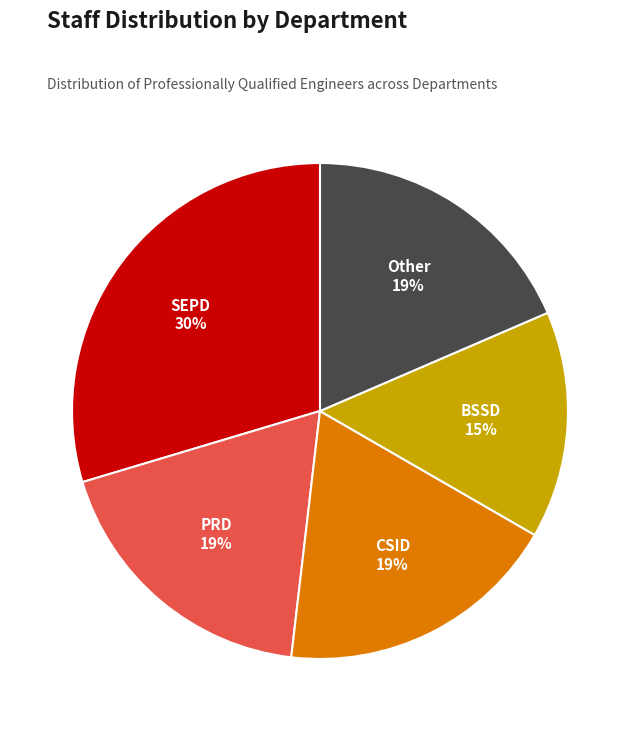

To the nearest percent, what is the average slice percentage?

20%